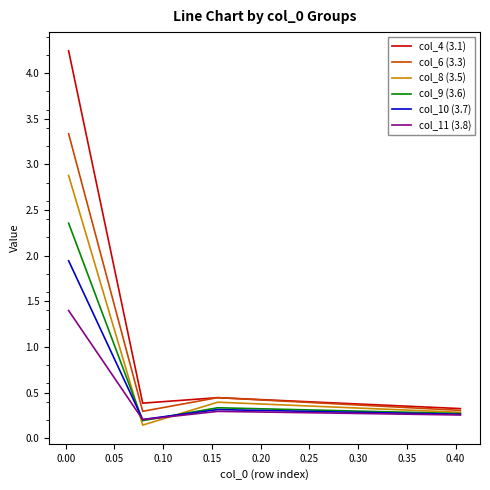

Rank the series by their maximum value, from lowest to highest.

col_11 (3.8), col_10 (3.7), col_9 (3.6), col_8 (3.5), col_6 (3.3), col_4 (3.1)